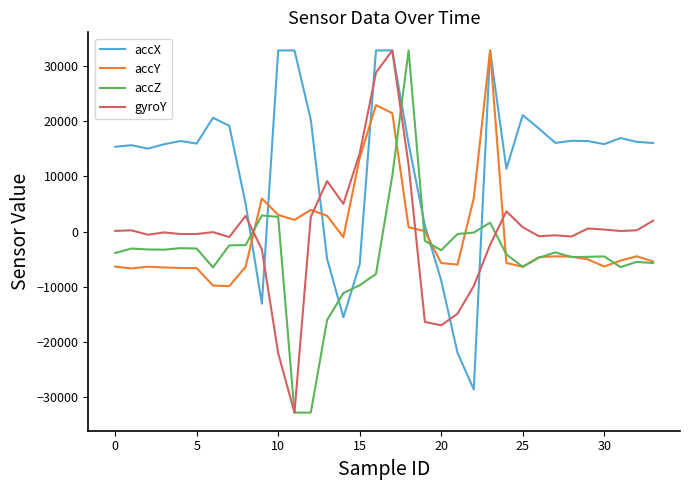

What is the maximum value shown in the chart?

32767